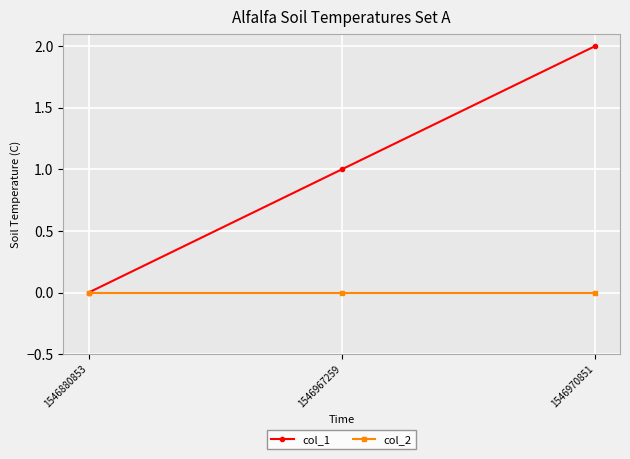

Reading left to right, list all the values displayed in this chart.

col_1: 0	1	2
col_2: 0	0	0